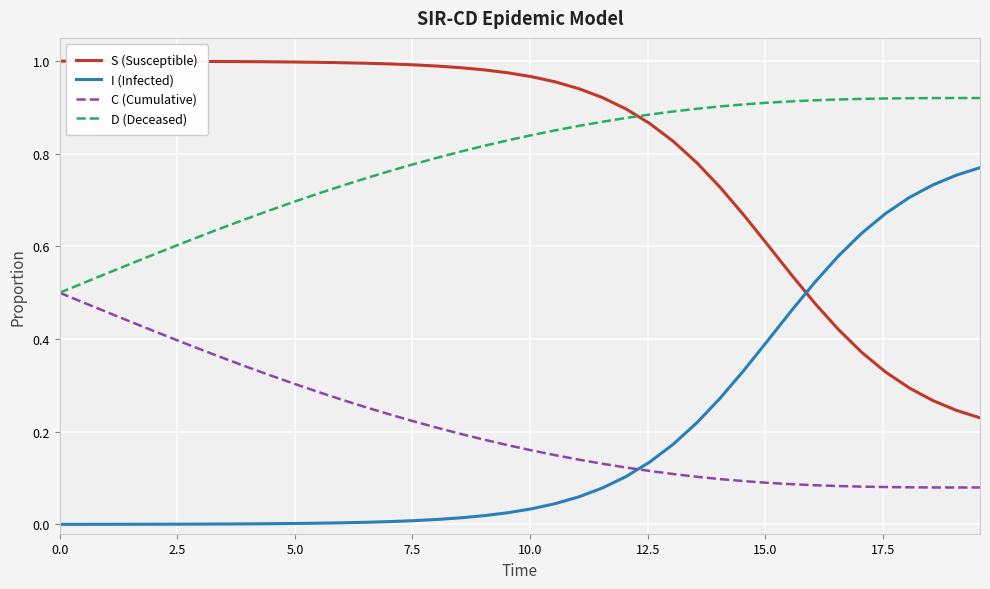

After their last crossing, which series has the higher values: S (Susceptible) or I (Infected)?

I (Infected)